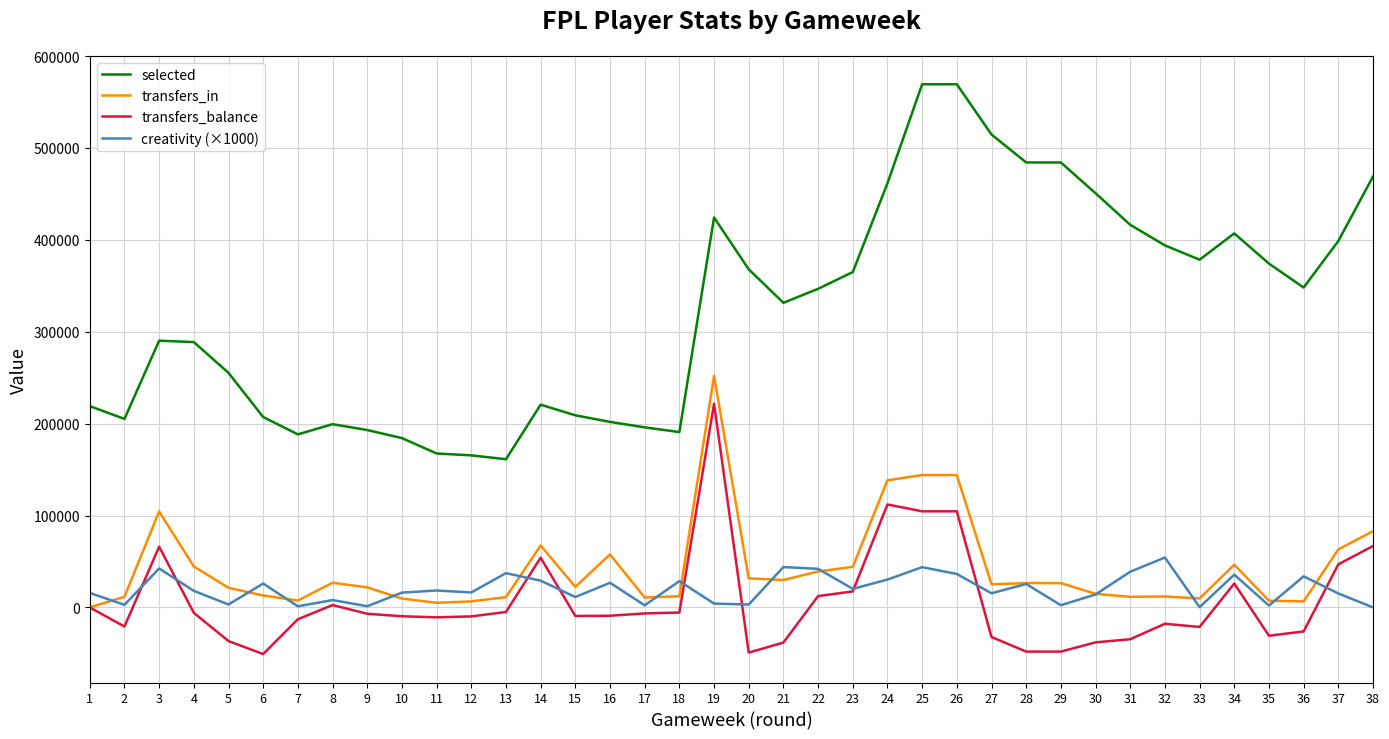

Does the chart display data point markers on the line(s)?

No